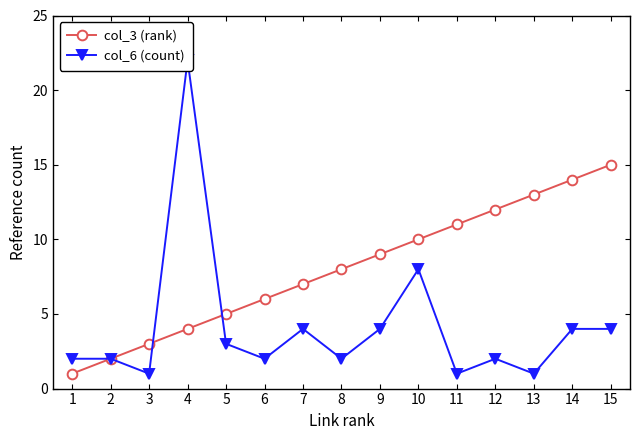

At which label is col_3 (rank) closest to 8?

8